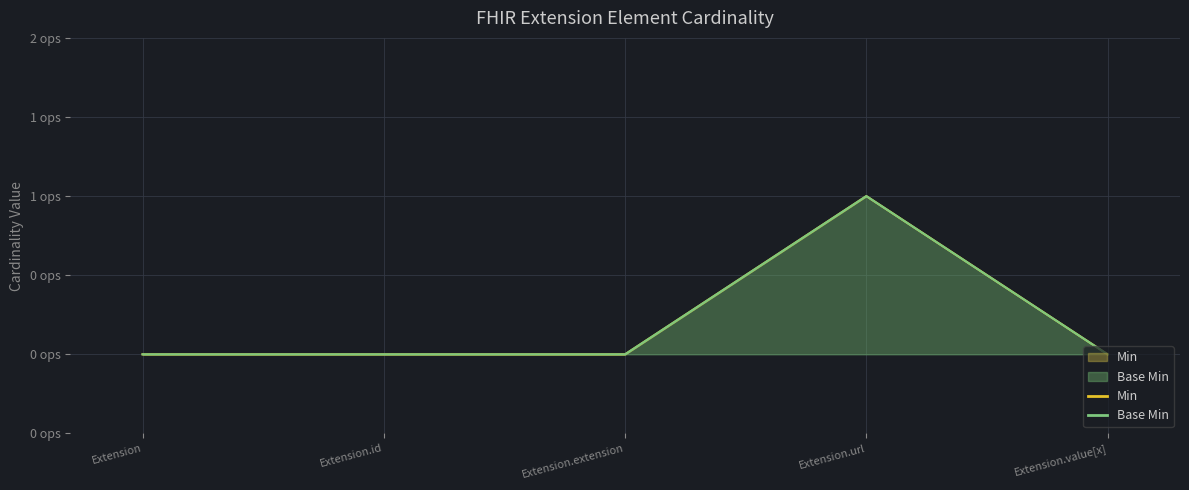

At how many categories does at least one series exceed 0?

1